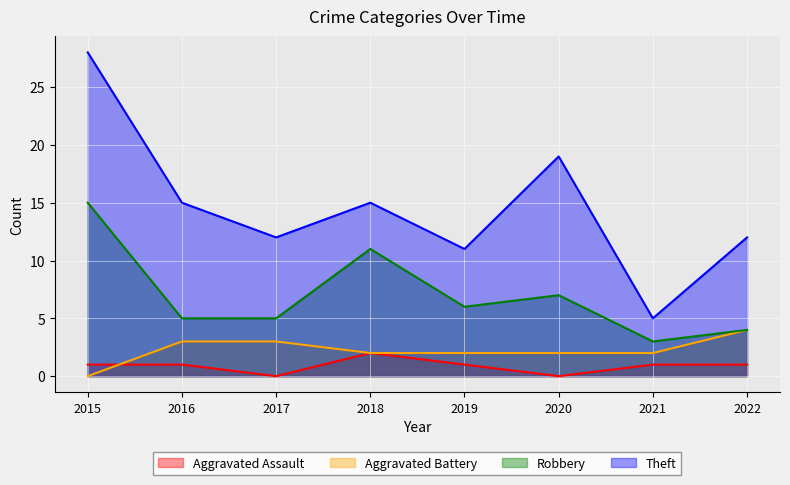

What is the value of the Aggravated Assault point at the 5th from the left?

1